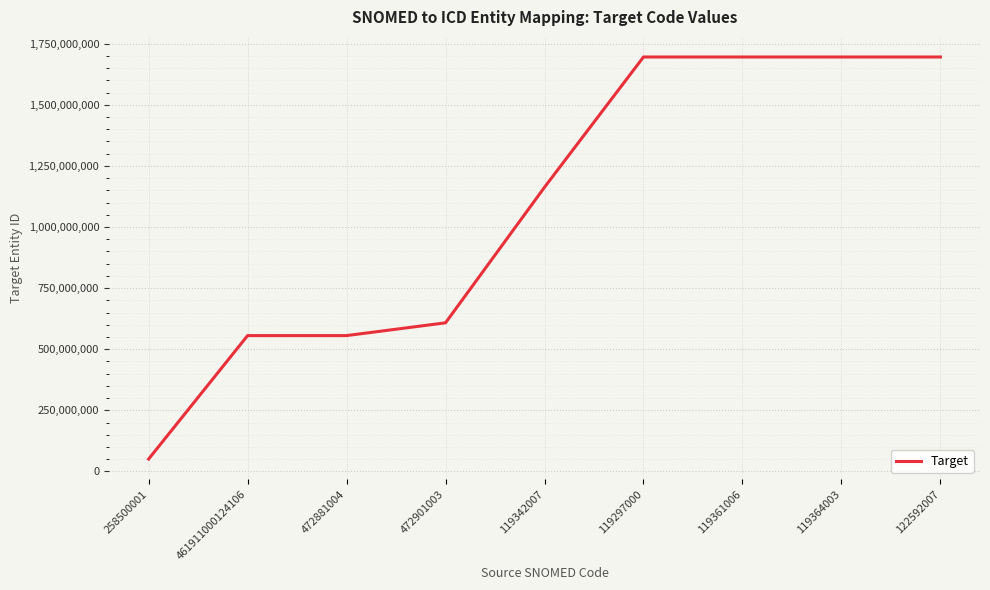

What is the difference between the maximum and minimum values?

1644718531